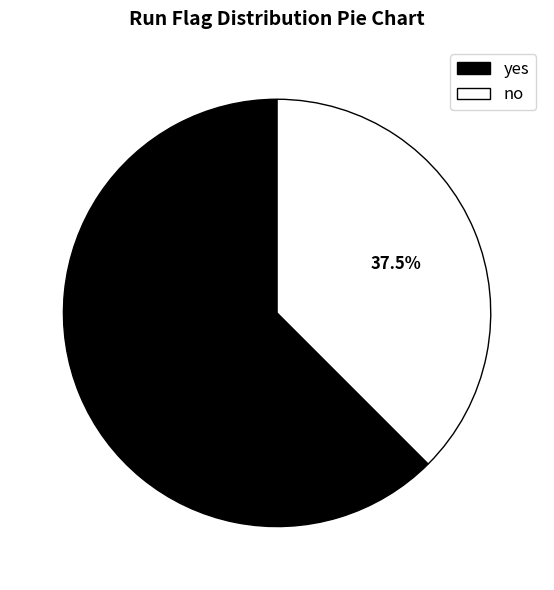

How many segments does this pie chart have?

2